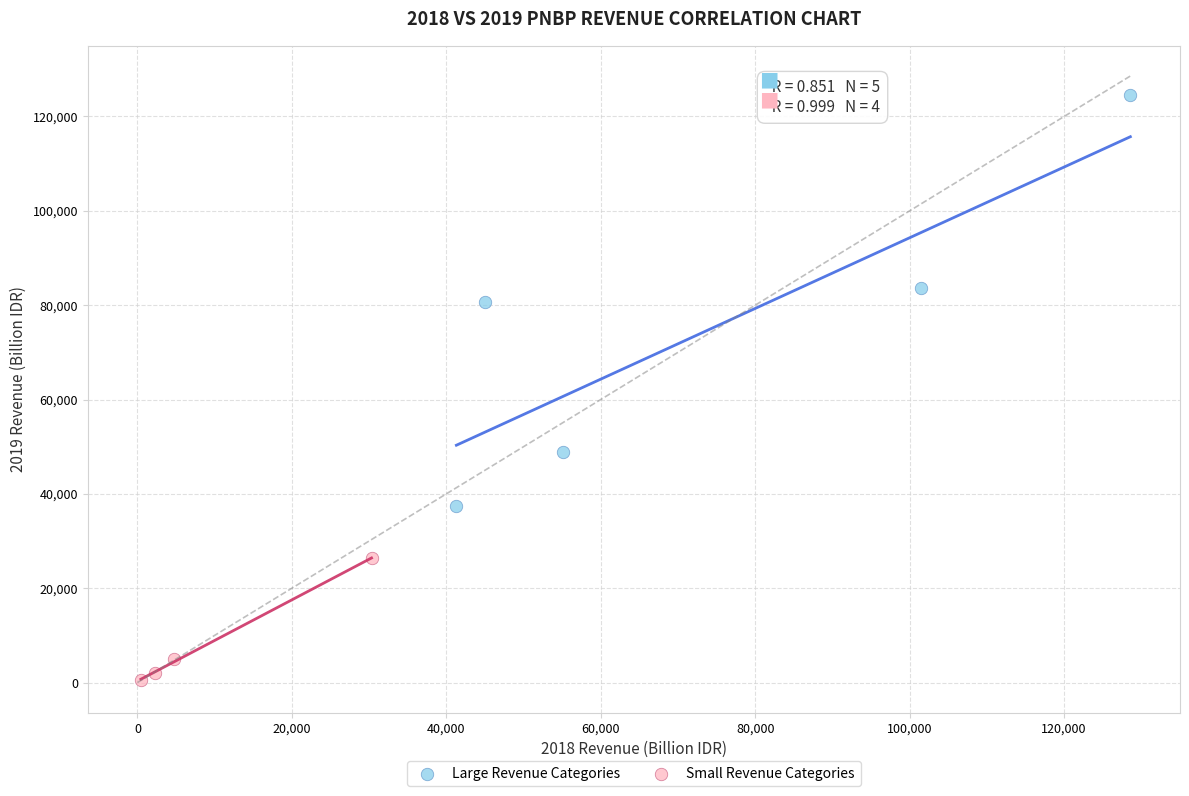

Which series contains the lowest Y value?

Small Revenue Categories